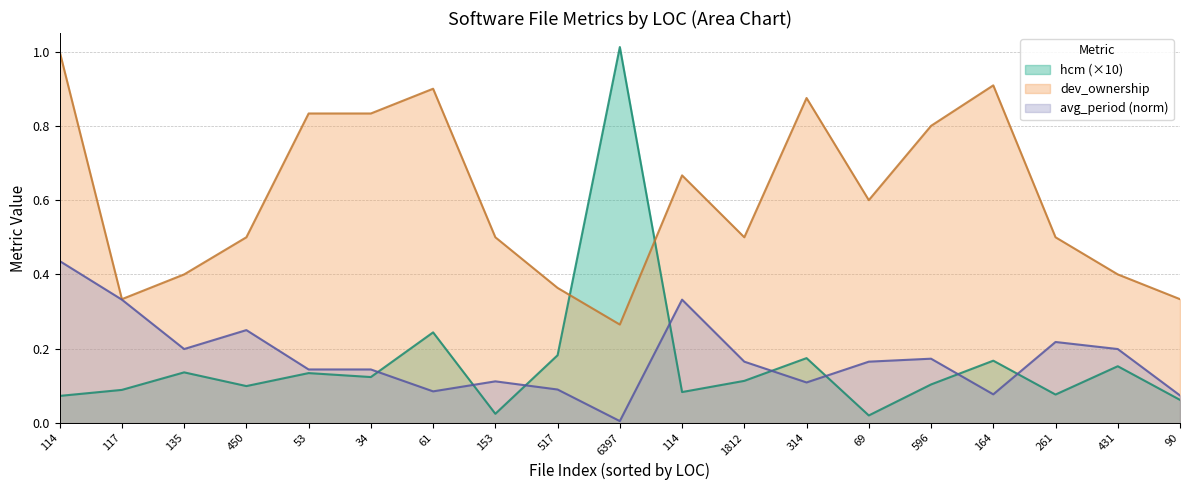

How many lines are shown in the chart?

3